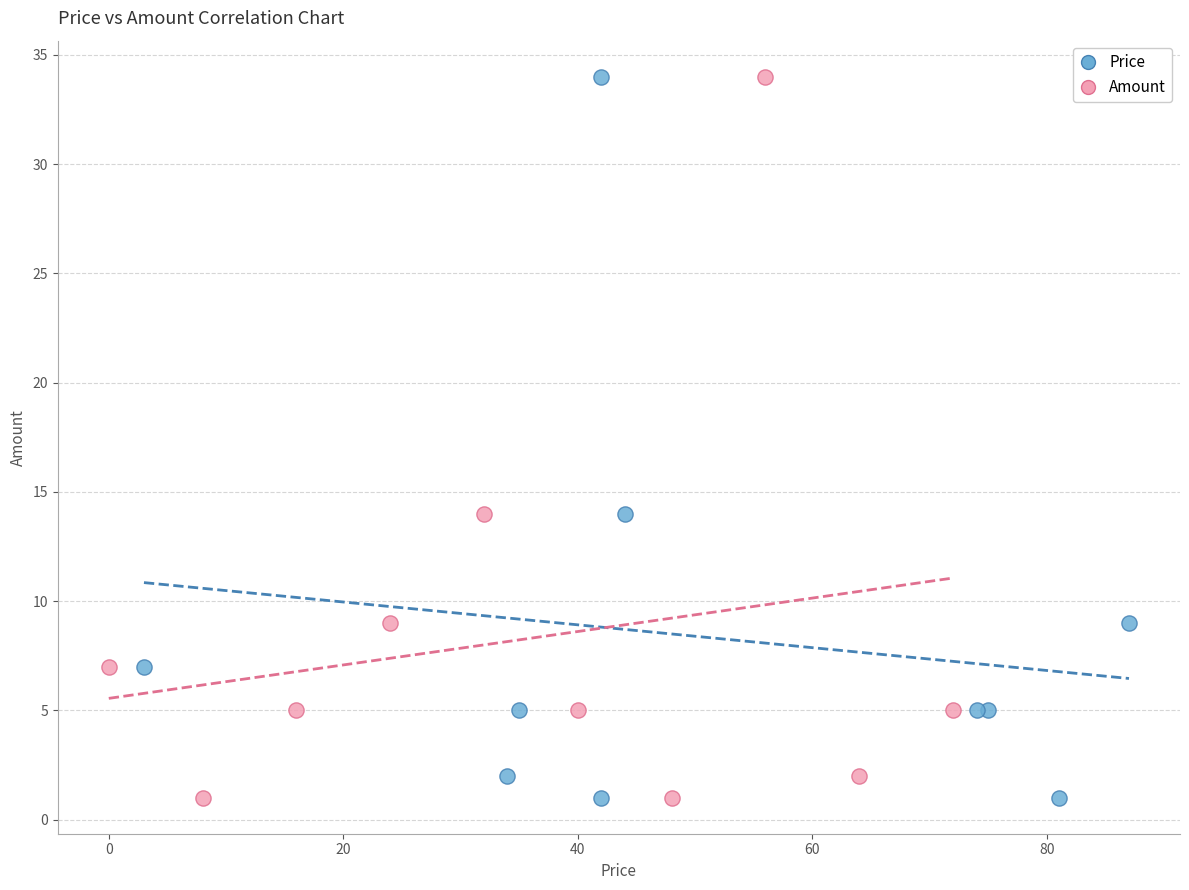

What are all the series names shown in the legend?

Price, Amount